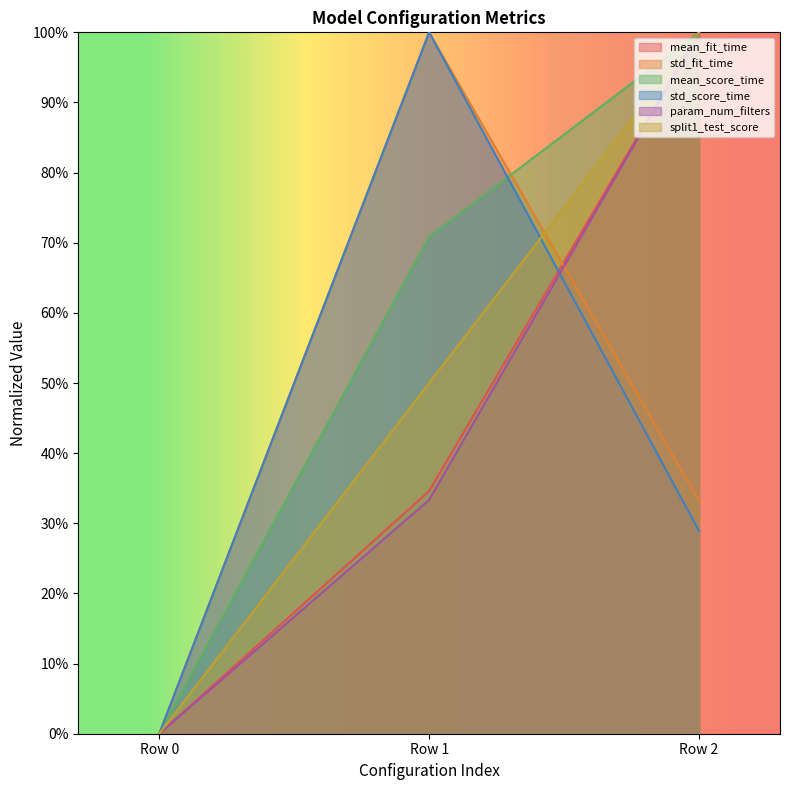

Reading right to left, what are all the values shown in this chart?

mean_fit_time: 1.0	0.3	0.0
std_fit_time: 0.3	1.0	0.0
mean_score_time: 1.0	0.7	0.0
std_score_time: 0.3	1.0	0.0
param_num_filters: 1.0	0.3	0.0
split1_test_score: 1.0	0.5	0.0